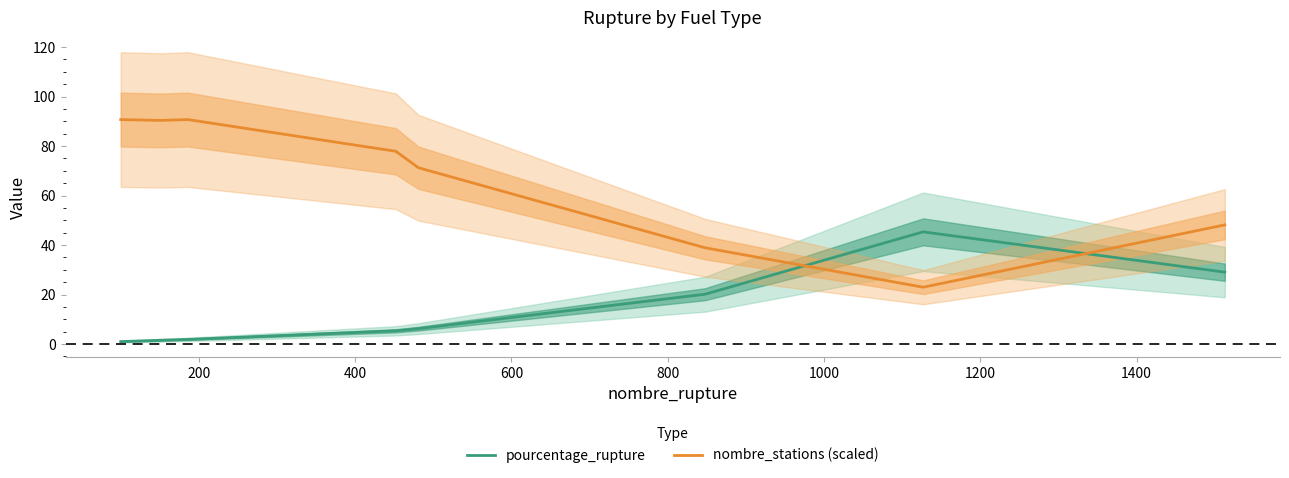

What is the value of the pourcentage_rupture point at the 4th from the left?

1.9